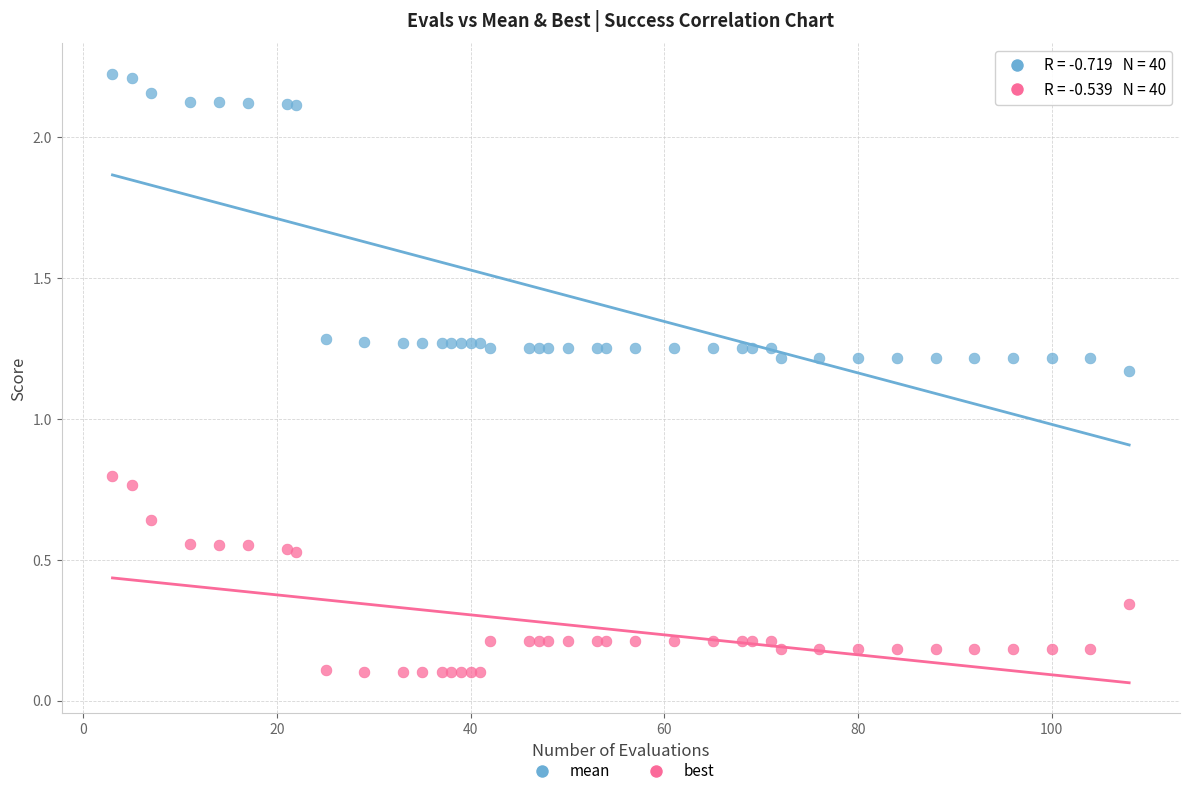

What are all the series names shown in the legend?

mean, best